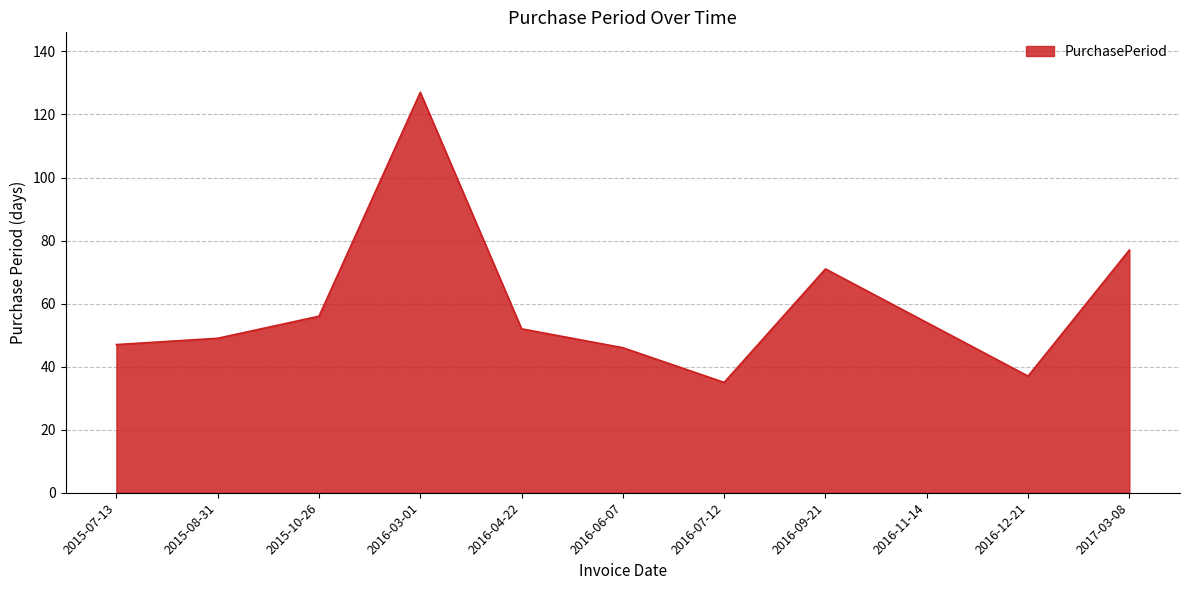

How many interior local valleys (lower than both neighbors) does the data have?

2